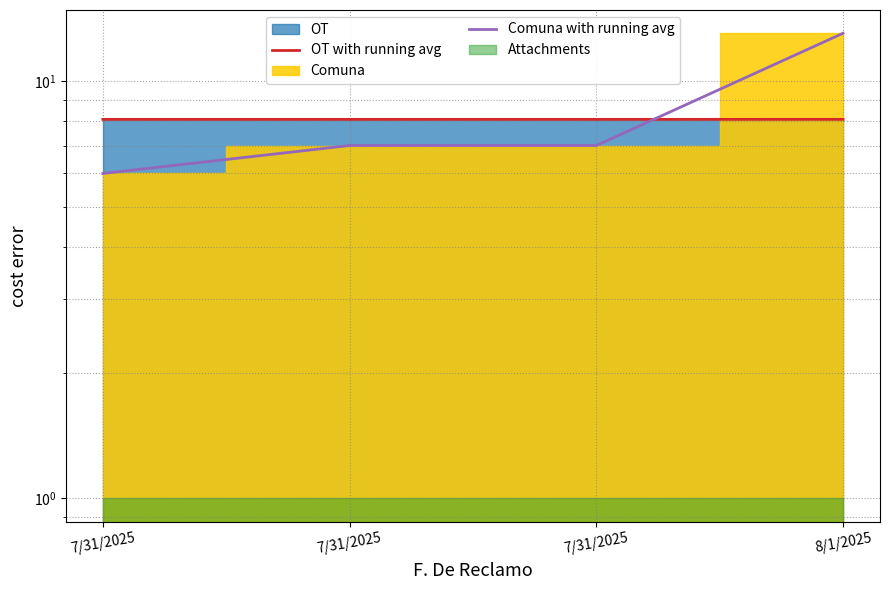

At how many categories does at least one series exceed 10?

1